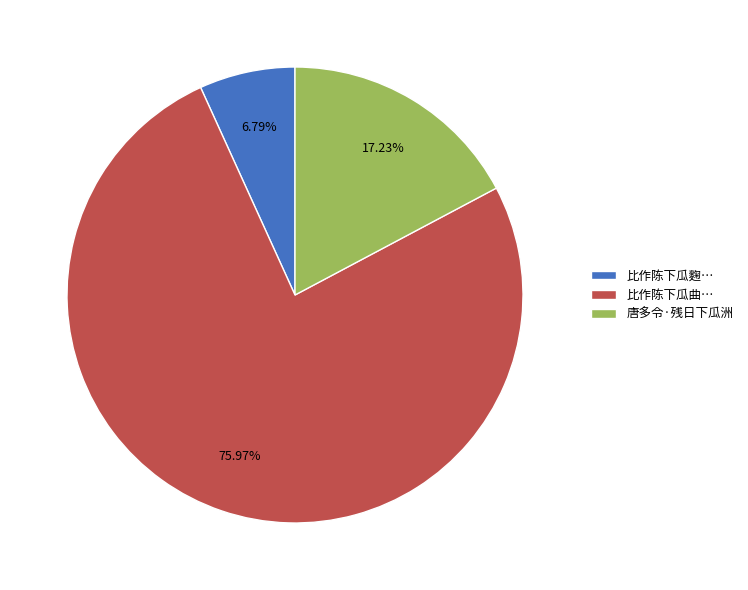

Which slice represents more than half of the pie?

比作陈下瓜曲…